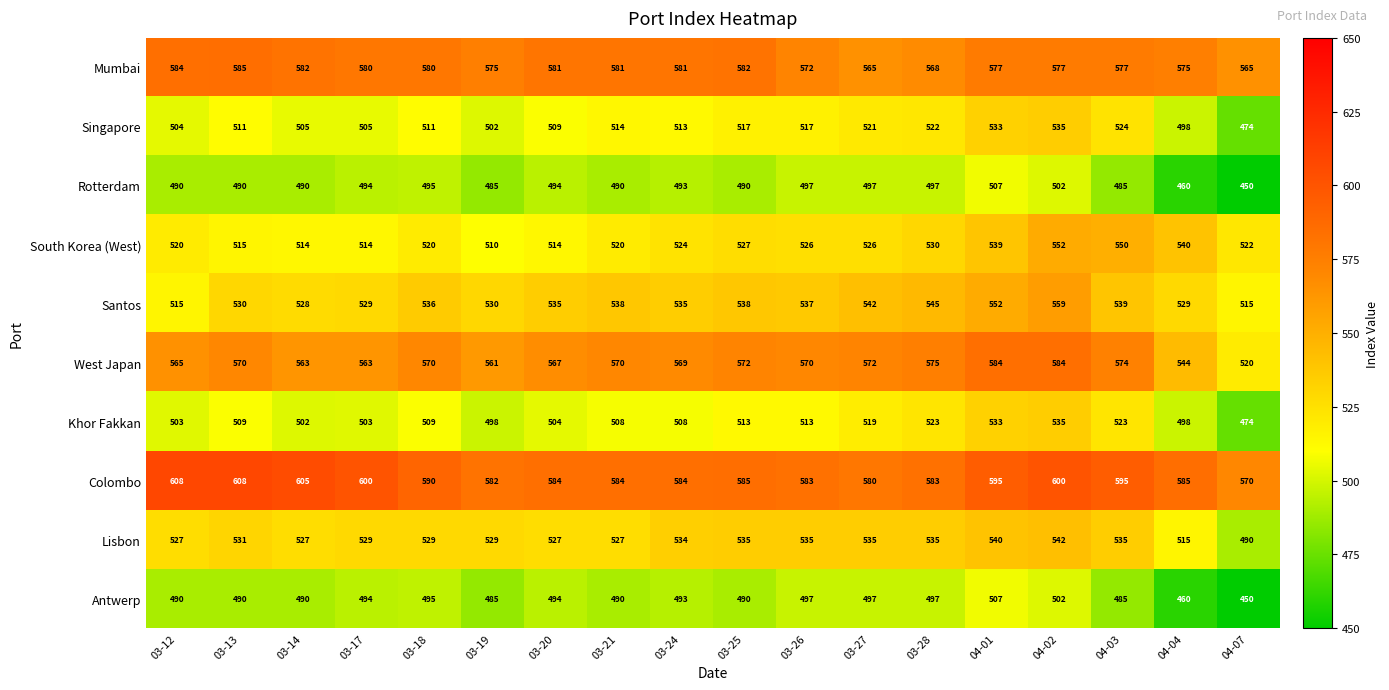

Which series has the largest range (max minus min)?

West Japan